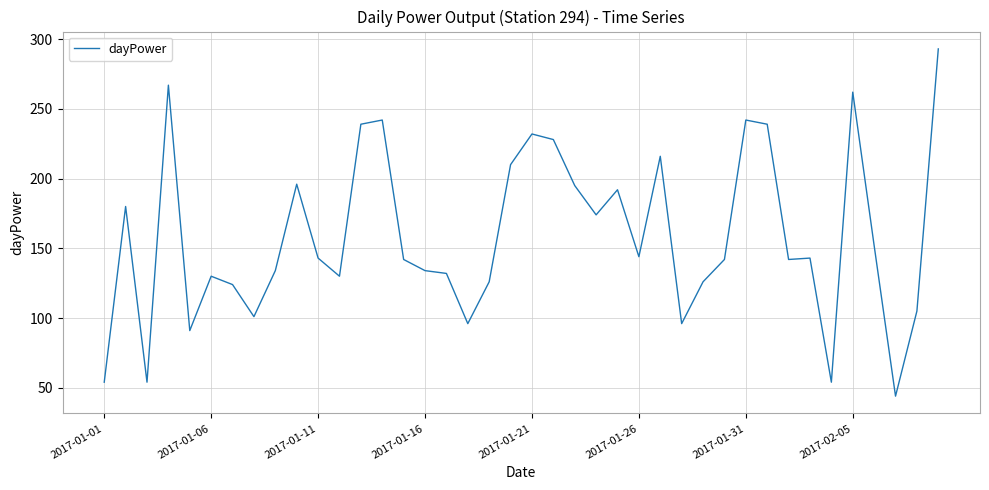

What is the smallest value displayed?

44